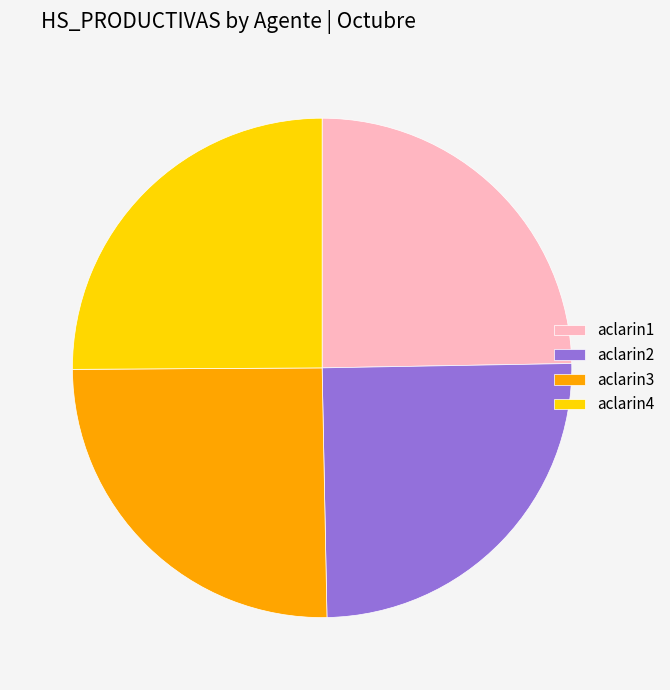

How many segments does this pie chart have?

4